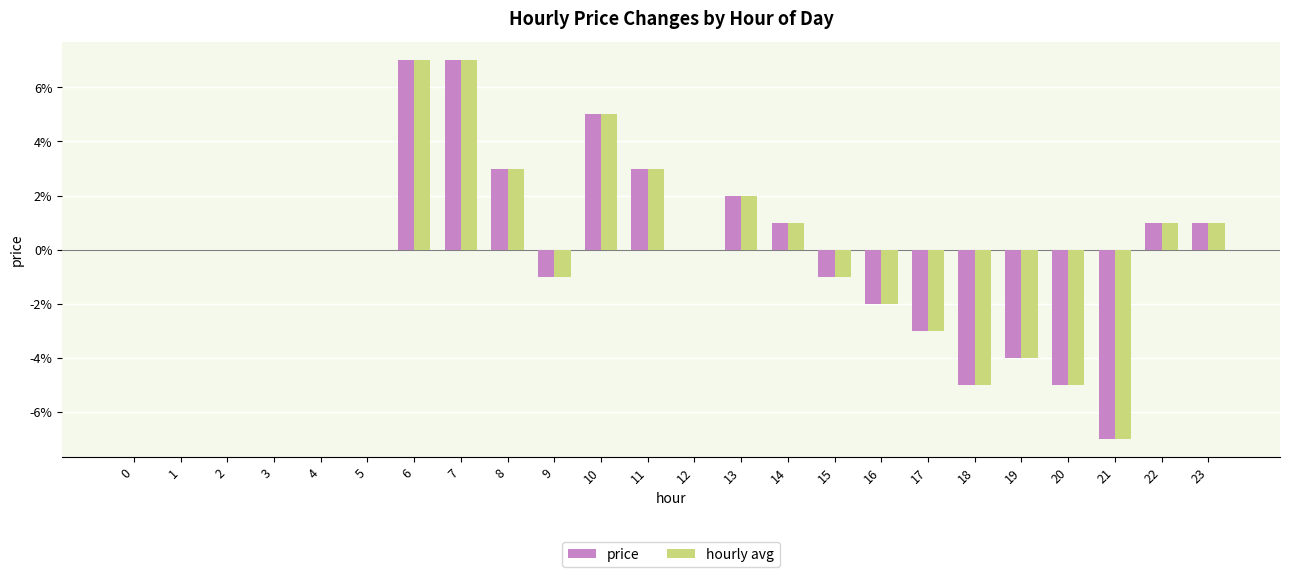

What is the sum of the price values at 7 and 15?

0.1